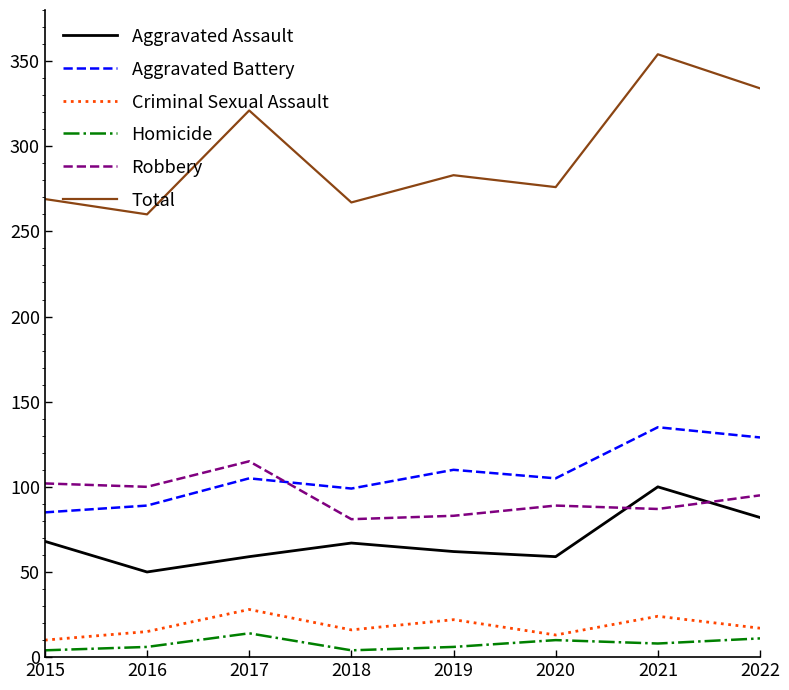

What is the sum of the Total values at 2020 and 2016?

536